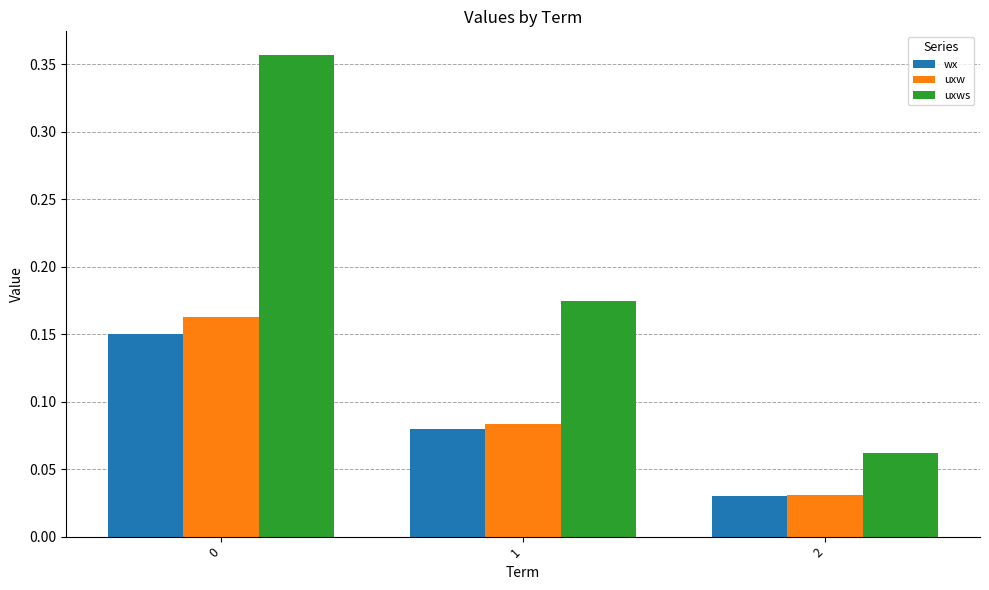

Count the wx values in the range 0 to 1.

3